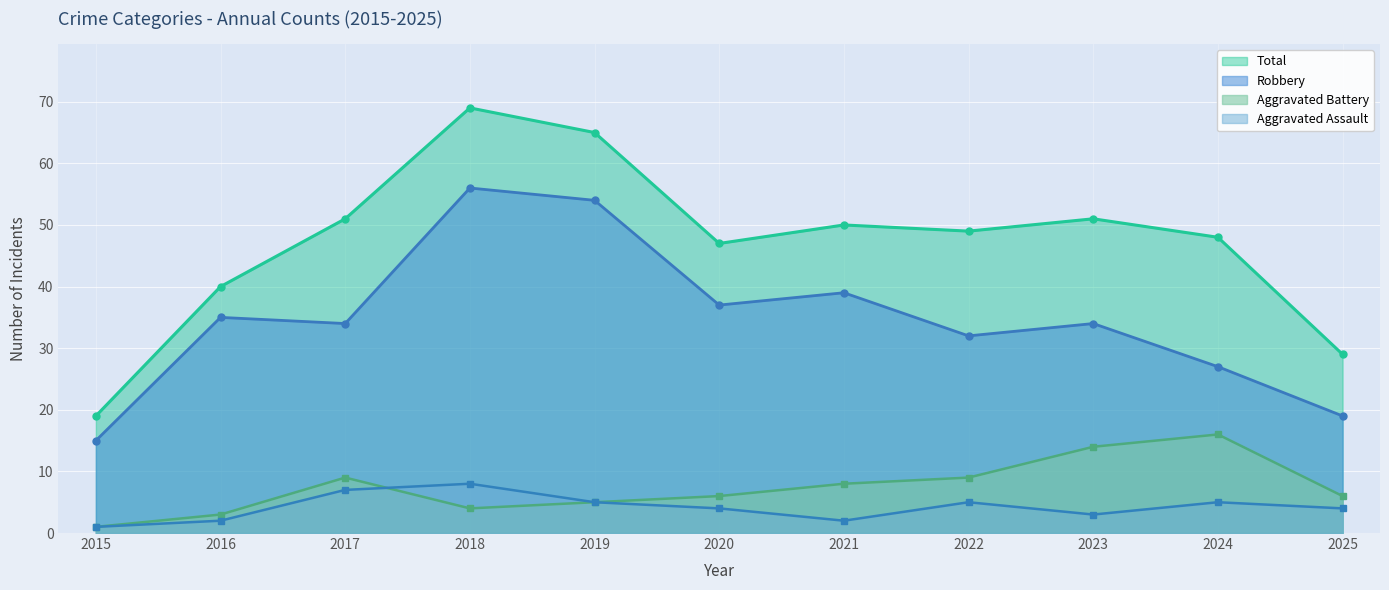

How many interior local peaks does the Robbery series have?

4